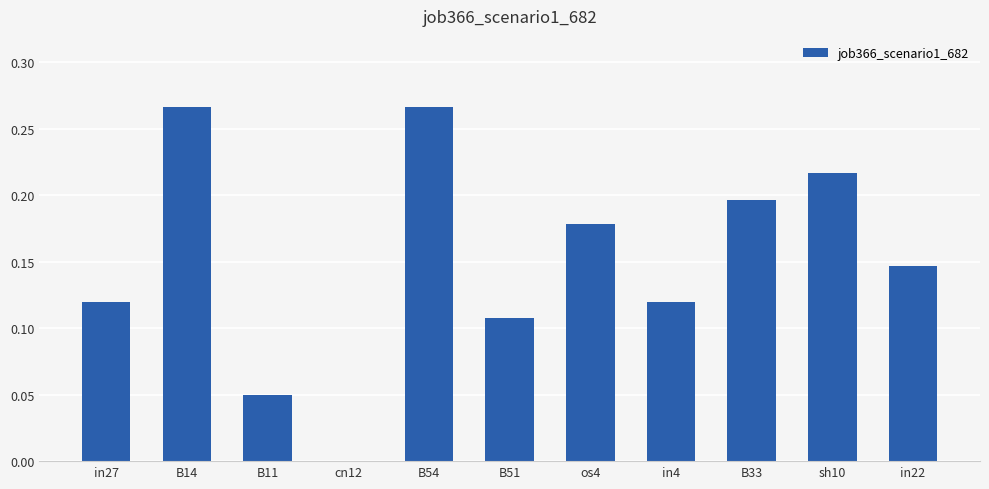

What is the change in value from B14 to cn12?

-0.3